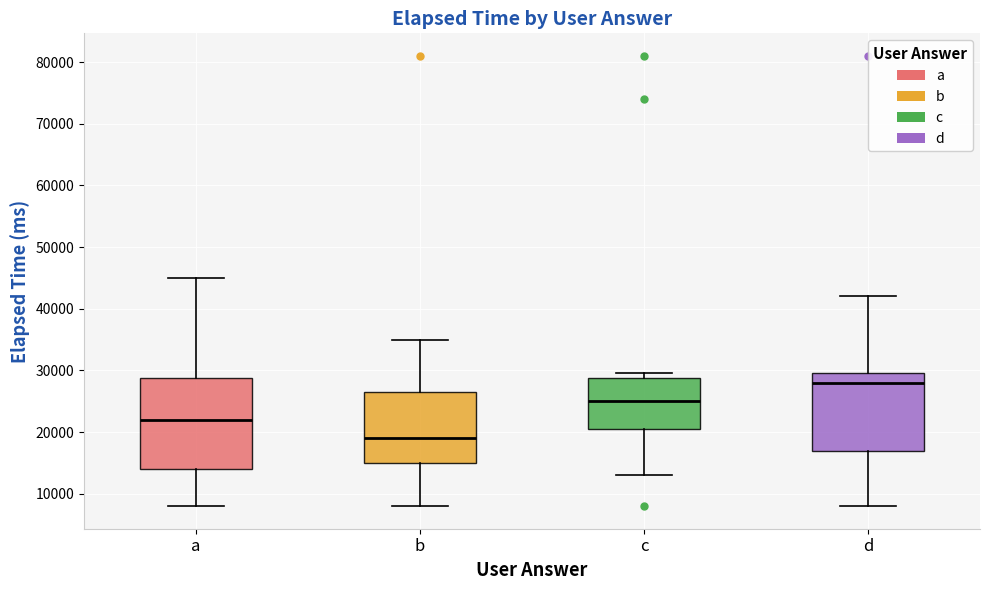

Which box is the tallest, from its lower edge to its upper edge?

a